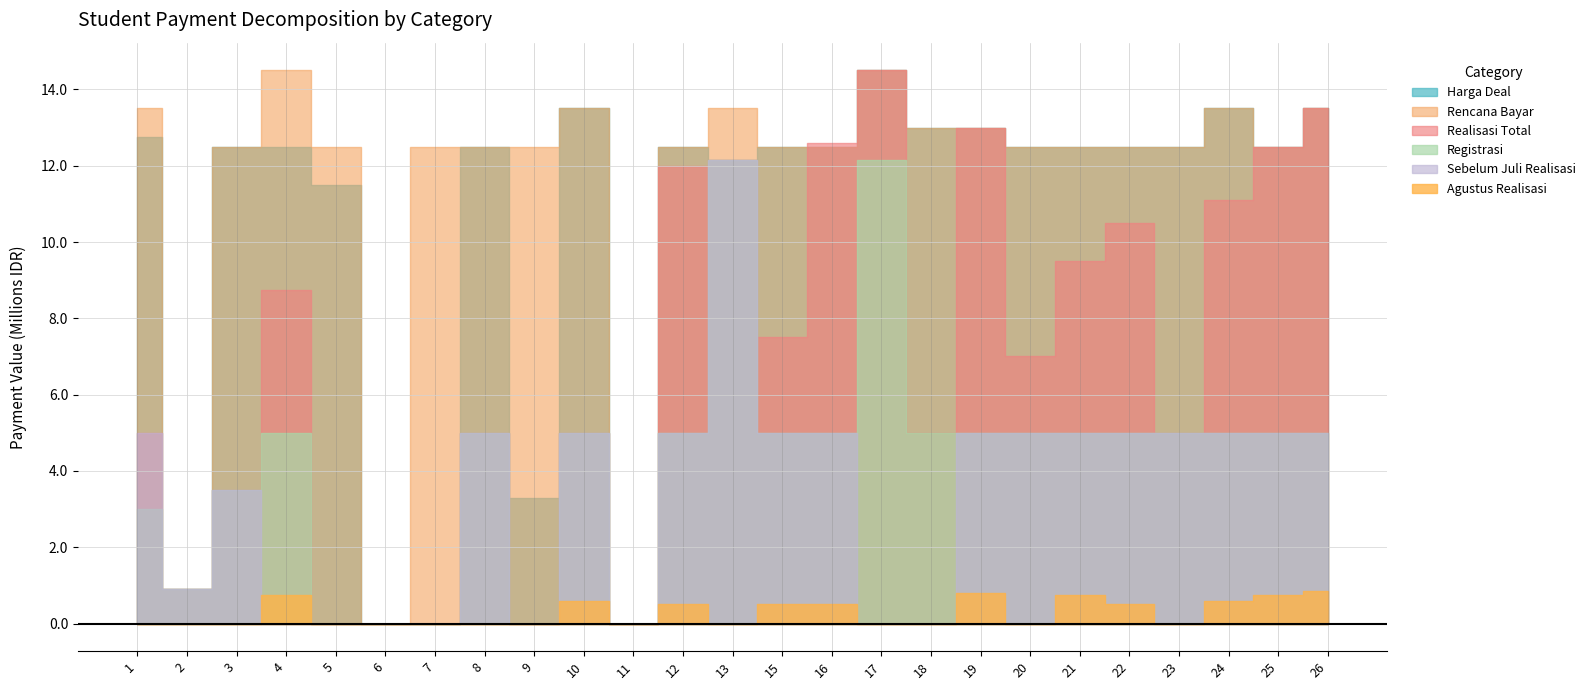

At which label is Rencana Bayar closest to 7250000?

3